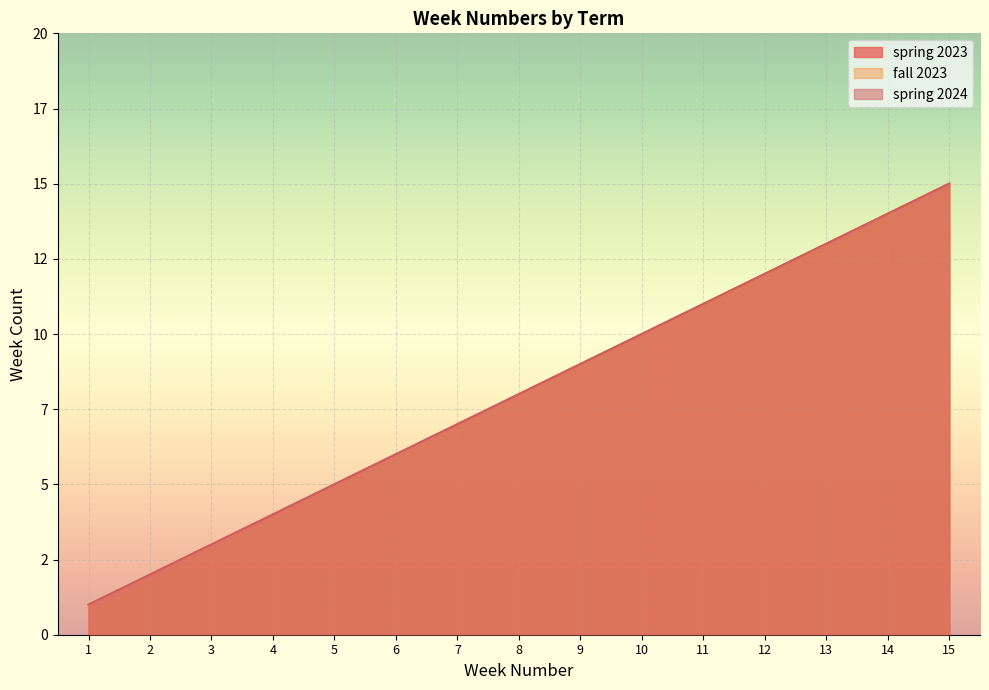

Reading left to right, transcribe all the data shown in this chart.

spring 2023: 1	2	3	4	5	6	7	8	9	10	11	12	13	14	15
fall 2023: 1	2	3	4	5	6	7	8	9	10	11	12	13	14	15
spring 2024: 1	2	3	4	5	6	7	8	9	10	11	12	13	14	15